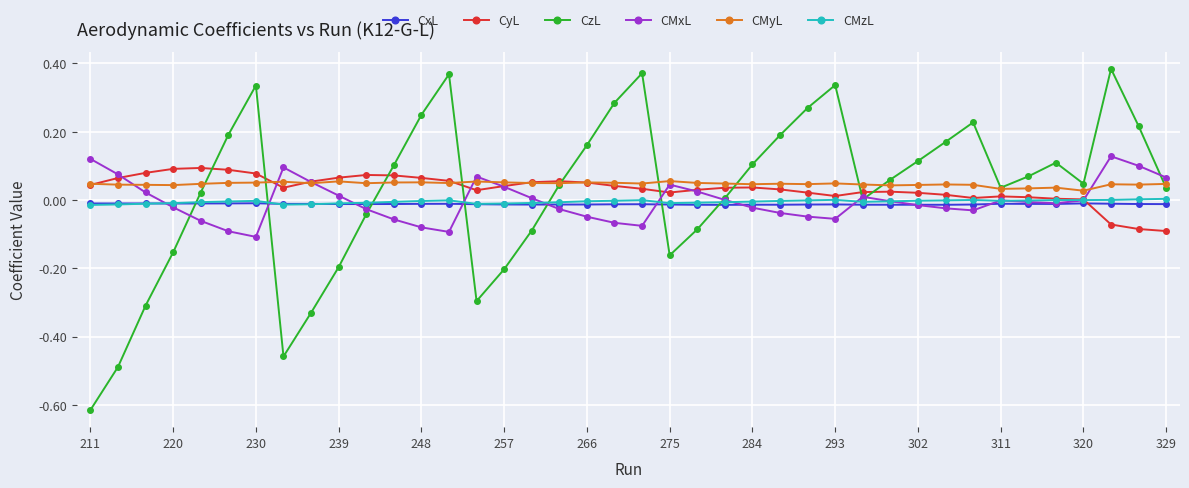

True or false: CMyL and CxL cross at least once.

False